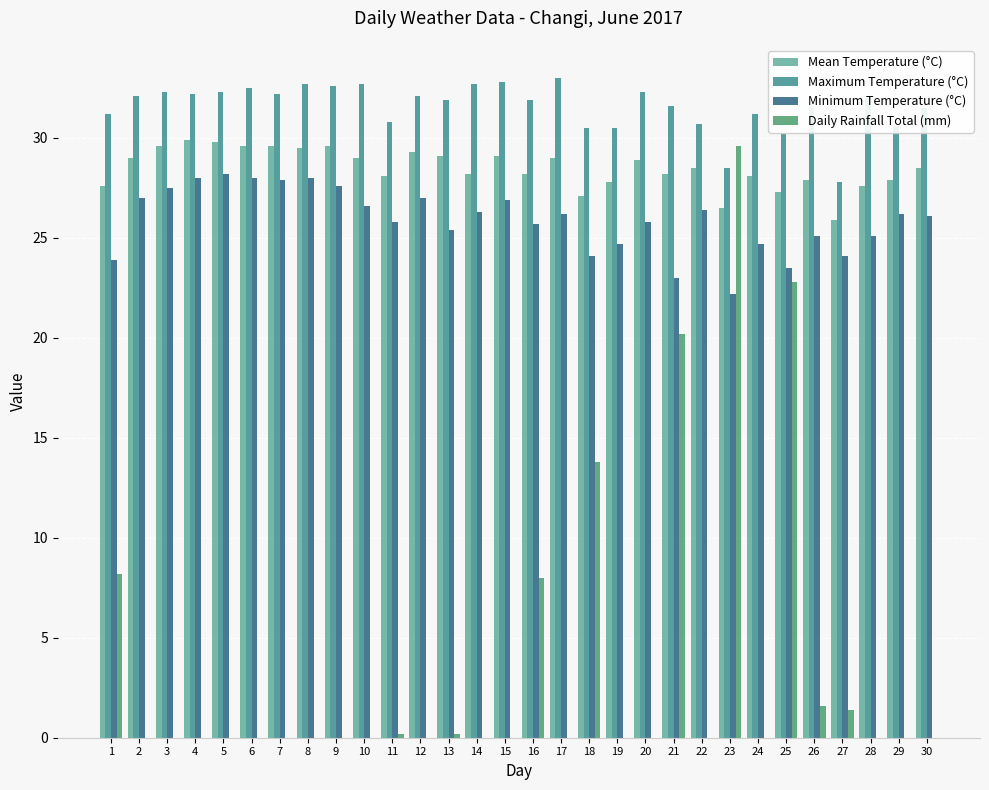

Which series has the largest range (max minus min)?

Daily Rainfall Total (mm)